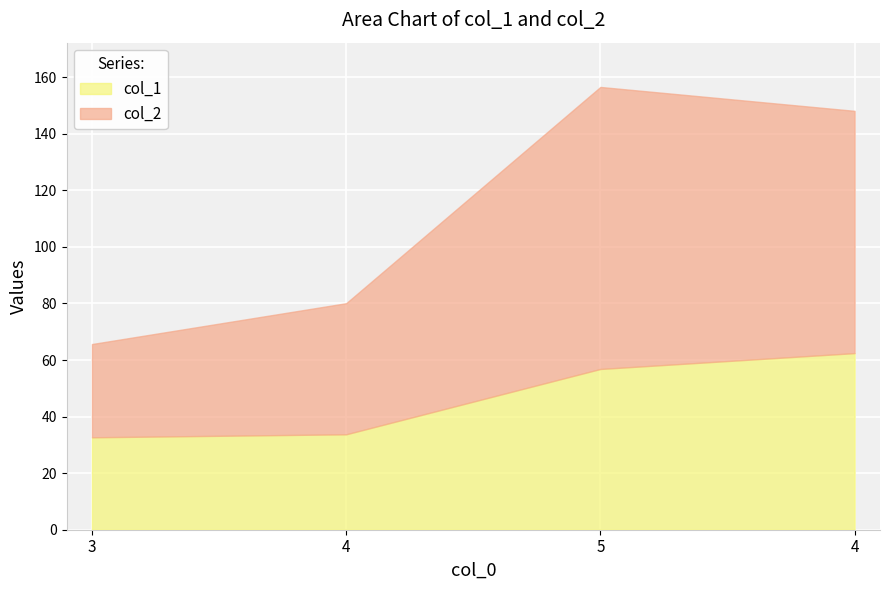

True or false: col_1 and col_2 cross at least once.

False